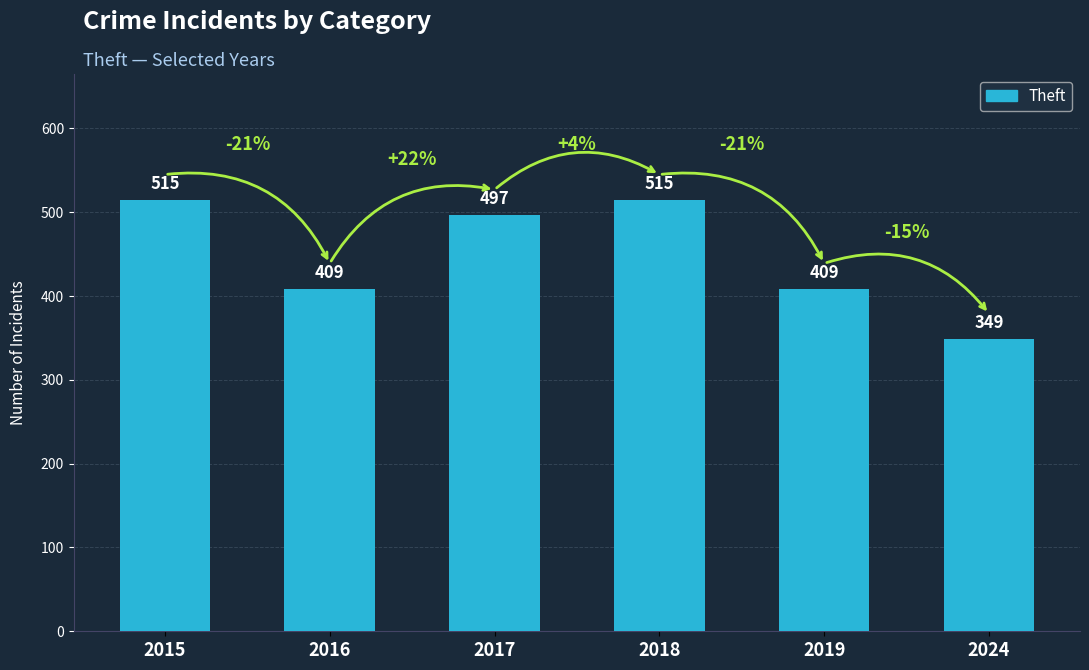

Where does the data first go above 497?

2015